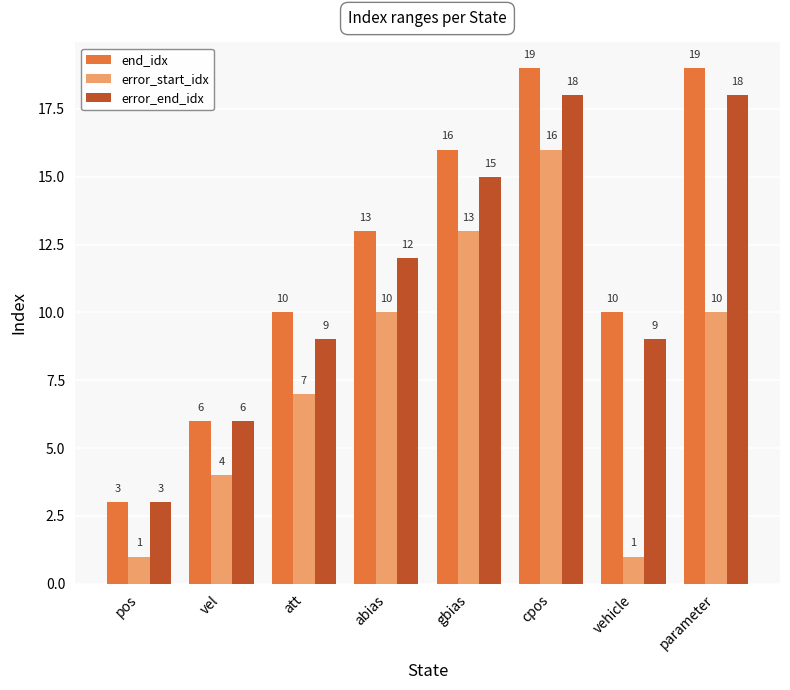

Count the number of categories in the chart.

8